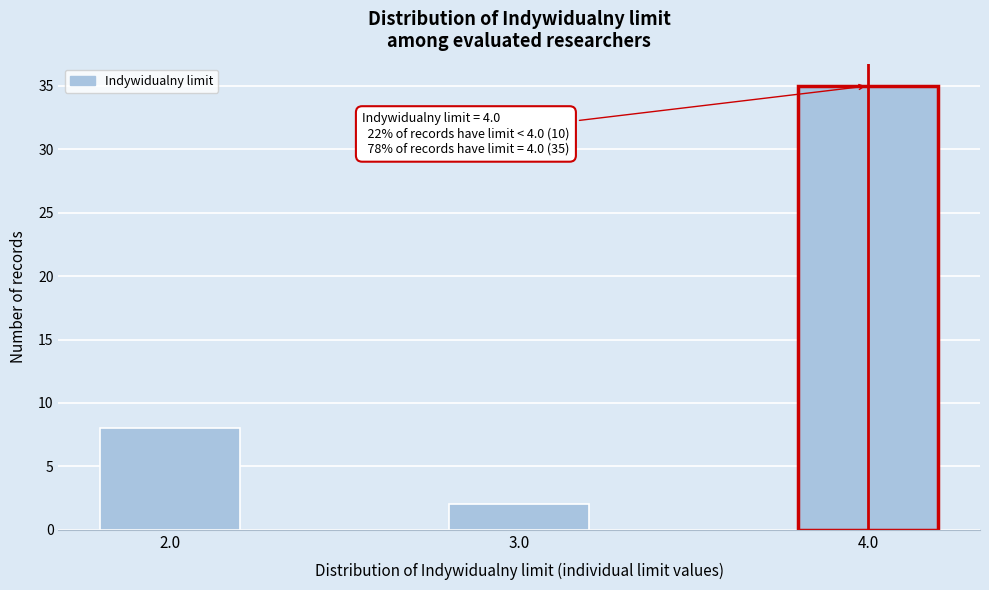

Reading left to right, list all the values displayed in this chart.

8	2	35